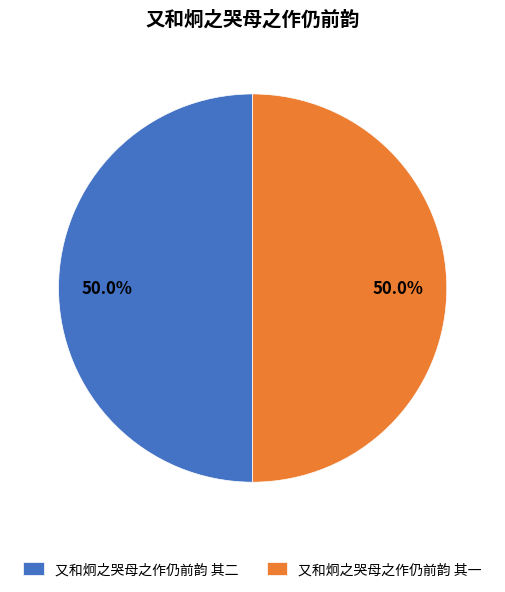

Approximately how many times larger is the value at 又和炯之哭母之作仍前韵 其一 compared to 又和炯之哭母之作仍前韵 其二?

1.0